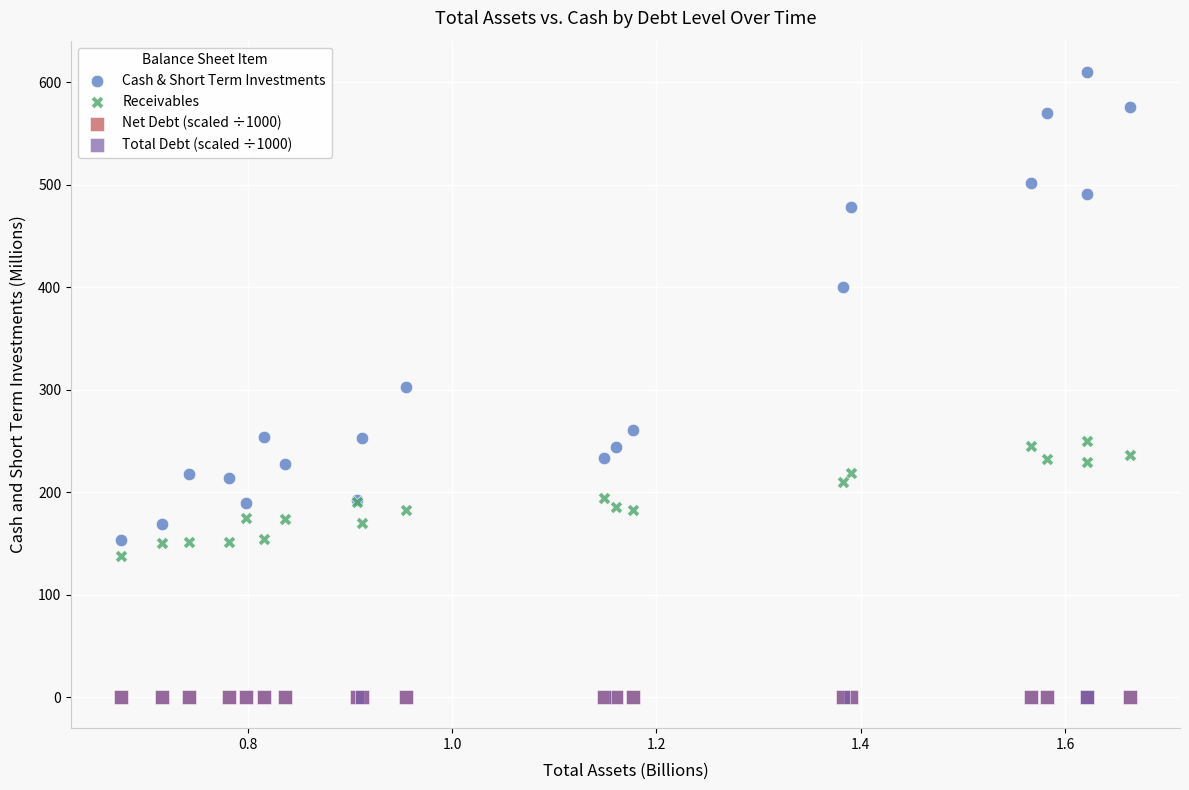

Which series reaches the maximum Y coordinate?

Cash & Short Term Investments